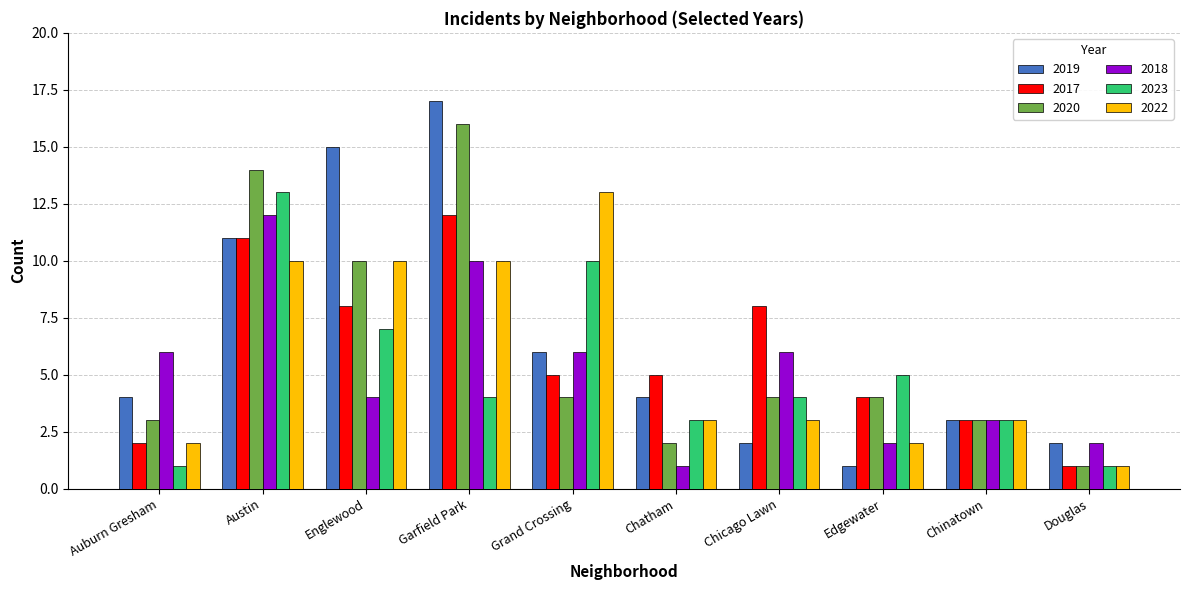

How many series are shown in this chart?

6